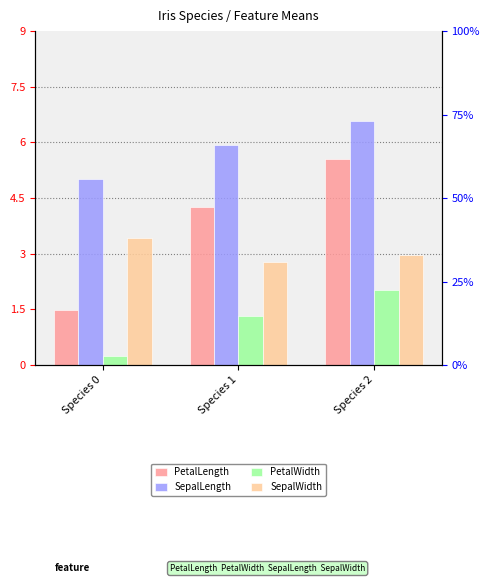

Which category has the highest value in the PetalWidth series?

Species 2